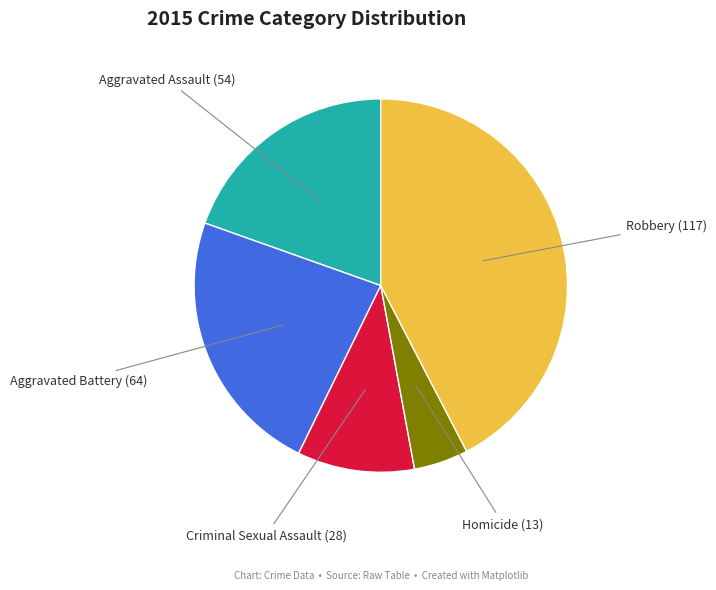

True or false: Robbery accounts for 55% of the total.

False